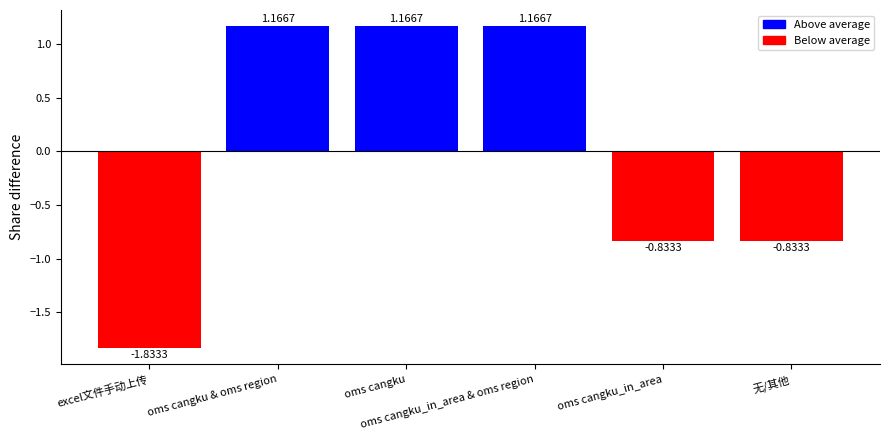

What is the label of the 2nd bar from the right?

oms cangku_in_area